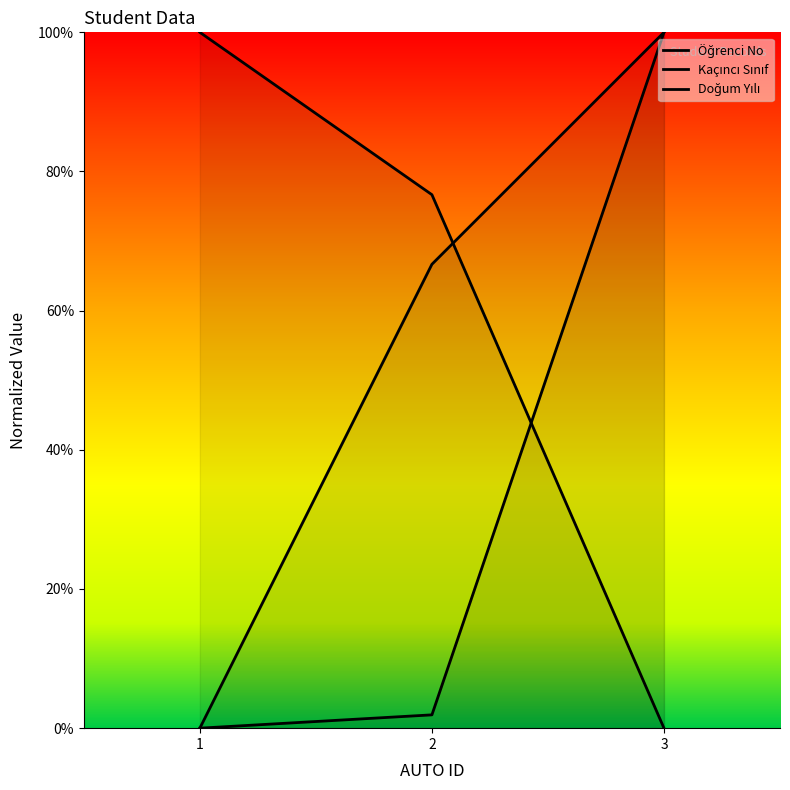

Which series has the largest total across all categories?

Doğum Yılı